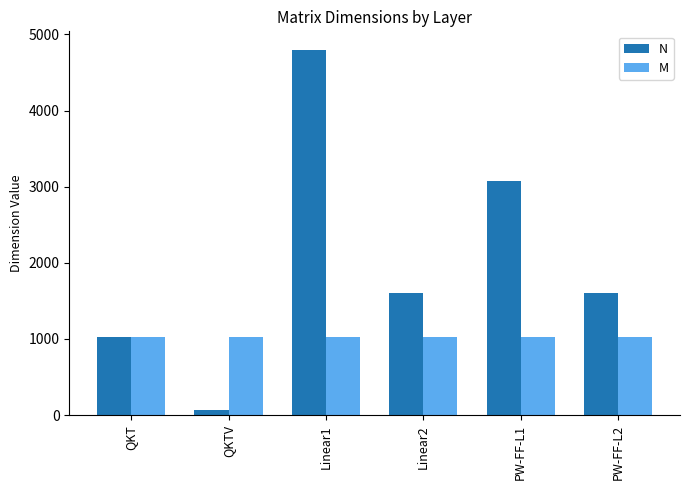

How many bars are there in total?

12